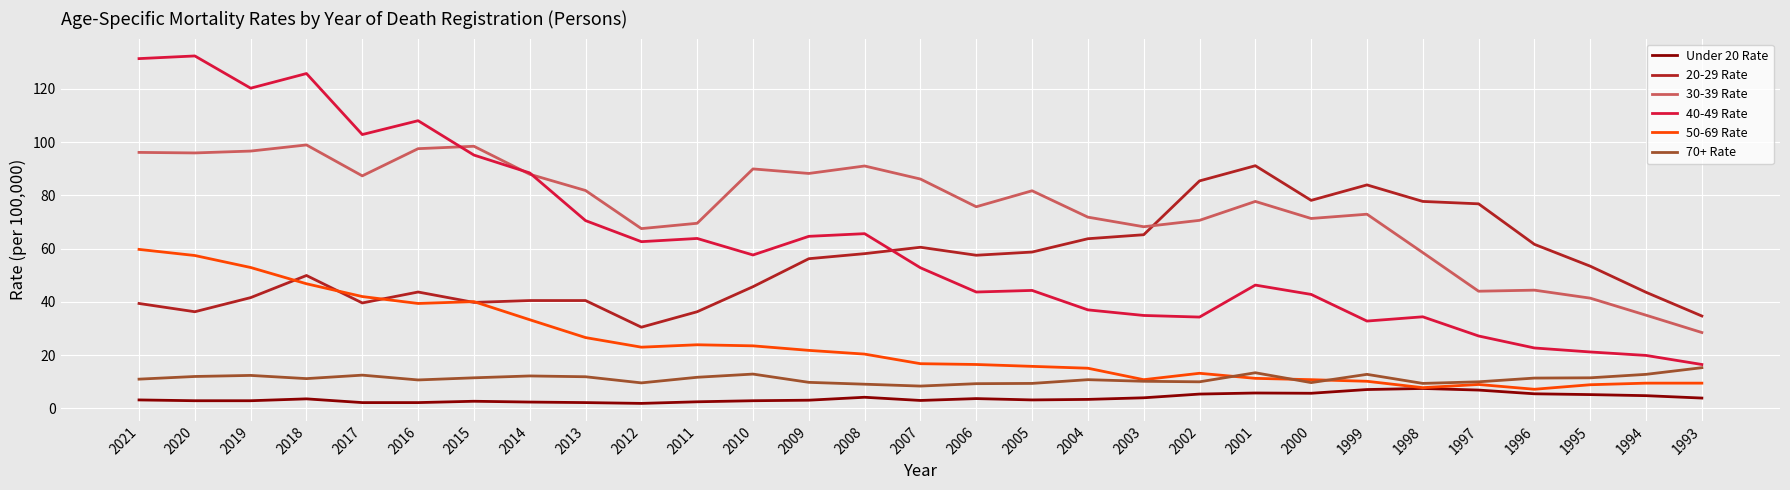

Is the value of 40-49 Rate at 2017 greater than the value of 30-39 Rate at 1999?

Yes